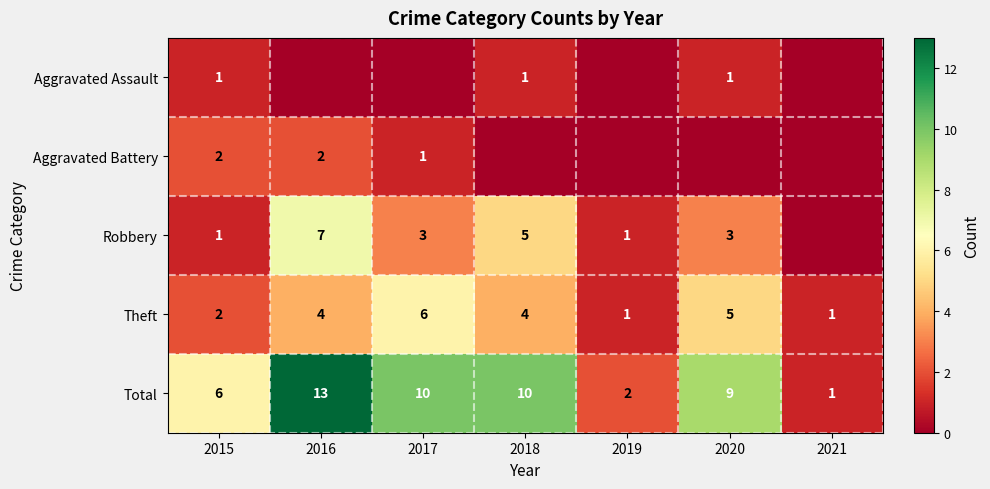

At which label does Total reach its minimum?

2021